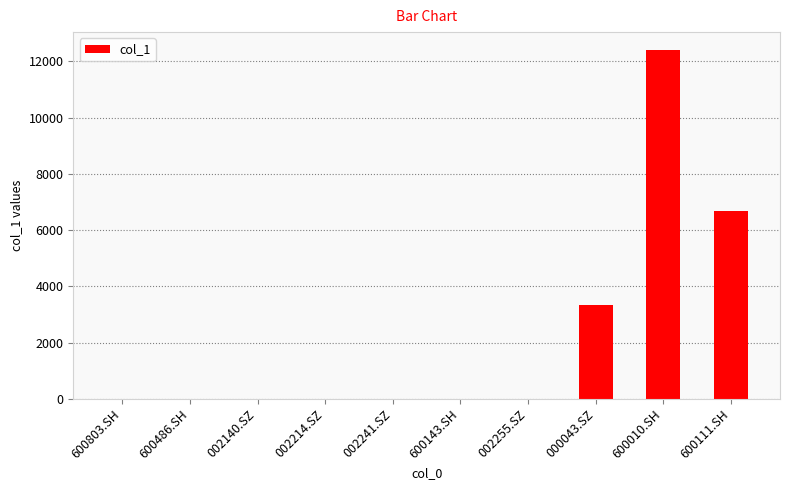

True or false: the data shows 6664.8 at 600111.SH.

True